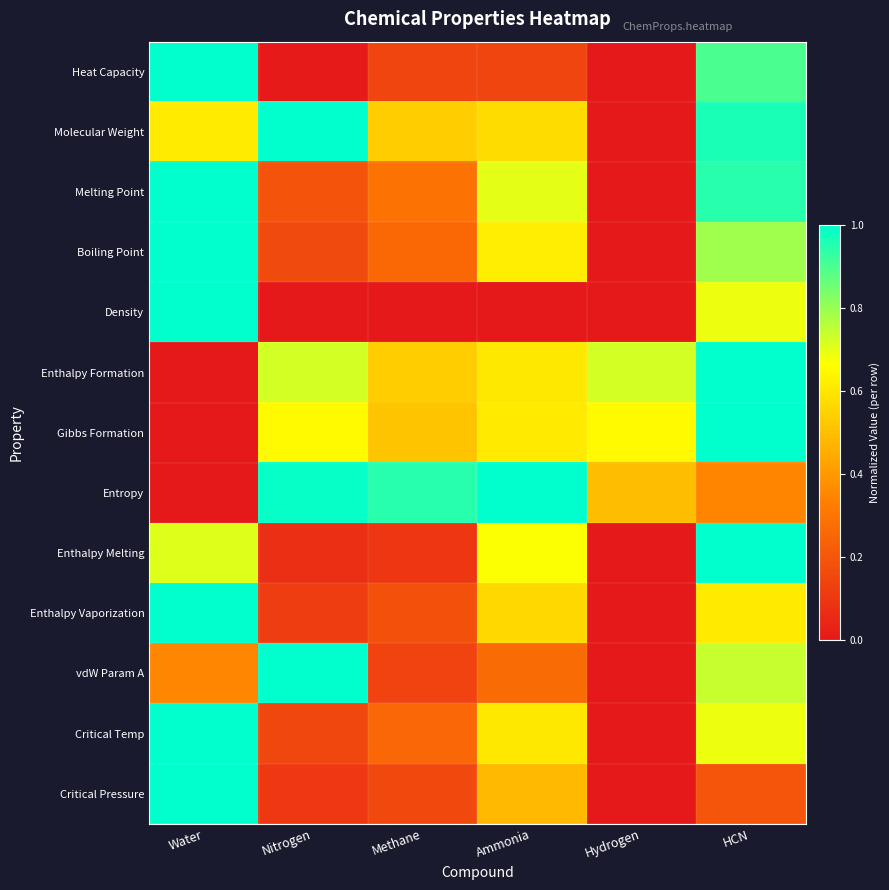

Reading left to right, transcribe all the data shown in this chart.

Heat Capacity: Water=1.0	Nitrogen=0.0	Methane=0.1	Ammonia=0.1	Hydrogen=0.0	HCN=0.9
Molecular Weight: Water=0.6	Nitrogen=1.0	Methane=0.5	Ammonia=0.6	Hydrogen=0.0	HCN=1.0
Melting Point: Water=1.0	Nitrogen=0.2	Methane=0.3	Ammonia=0.7	Hydrogen=0.0	HCN=0.9
Boiling Point: Water=1.0	Nitrogen=0.2	Methane=0.3	Ammonia=0.6	Hydrogen=0.0	HCN=0.8
Density: Water=1.0	Nitrogen=0.0	Methane=0.0	Ammonia=0.0	Hydrogen=0.0	HCN=0.7
Enthalpy Formation: Water=0.0	Nitrogen=0.7	Methane=0.5	Ammonia=0.6	Hydrogen=0.7	HCN=1.0
Gibbs Formation: Water=0.0	Nitrogen=0.7	Methane=0.5	Ammonia=0.6	Hydrogen=0.7	HCN=1.0
Entropy: Water=0.0	Nitrogen=1.0	Methane=0.9	Ammonia=1.0	Hydrogen=0.5	HCN=0.3
Enthalpy Melting: Water=0.7	Nitrogen=0.1	Methane=0.1	Ammonia=0.7	Hydrogen=0.0	HCN=1.0
Enthalpy Vaporization: Water=1.0	Nitrogen=0.1	Methane=0.2	Ammonia=0.6	Hydrogen=0.0	HCN=0.6
vdW Param A: Water=0.4	Nitrogen=1.0	Methane=0.1	Ammonia=0.3	Hydrogen=0.0	HCN=0.7
Critical Temp: Water=1.0	Nitrogen=0.2	Methane=0.3	Ammonia=0.6	Hydrogen=0.0	HCN=0.7
Critical Pressure: Water=1.0	Nitrogen=0.1	Methane=0.2	Ammonia=0.5	Hydrogen=0.0	HCN=0.2